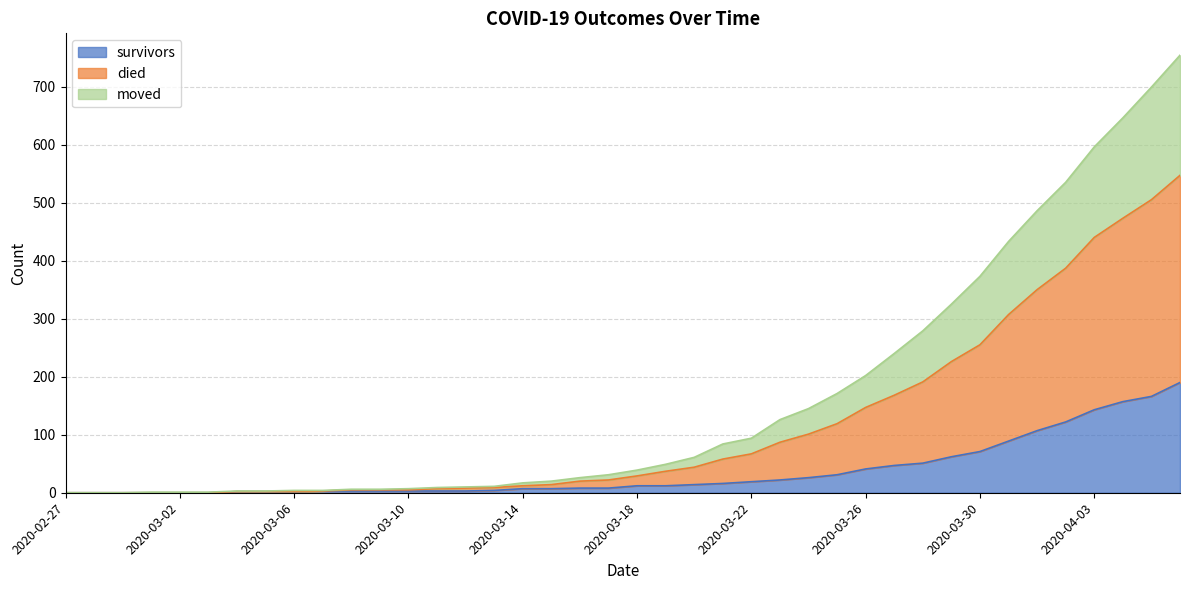

At which label does moved reach its peak?

2020-04-06